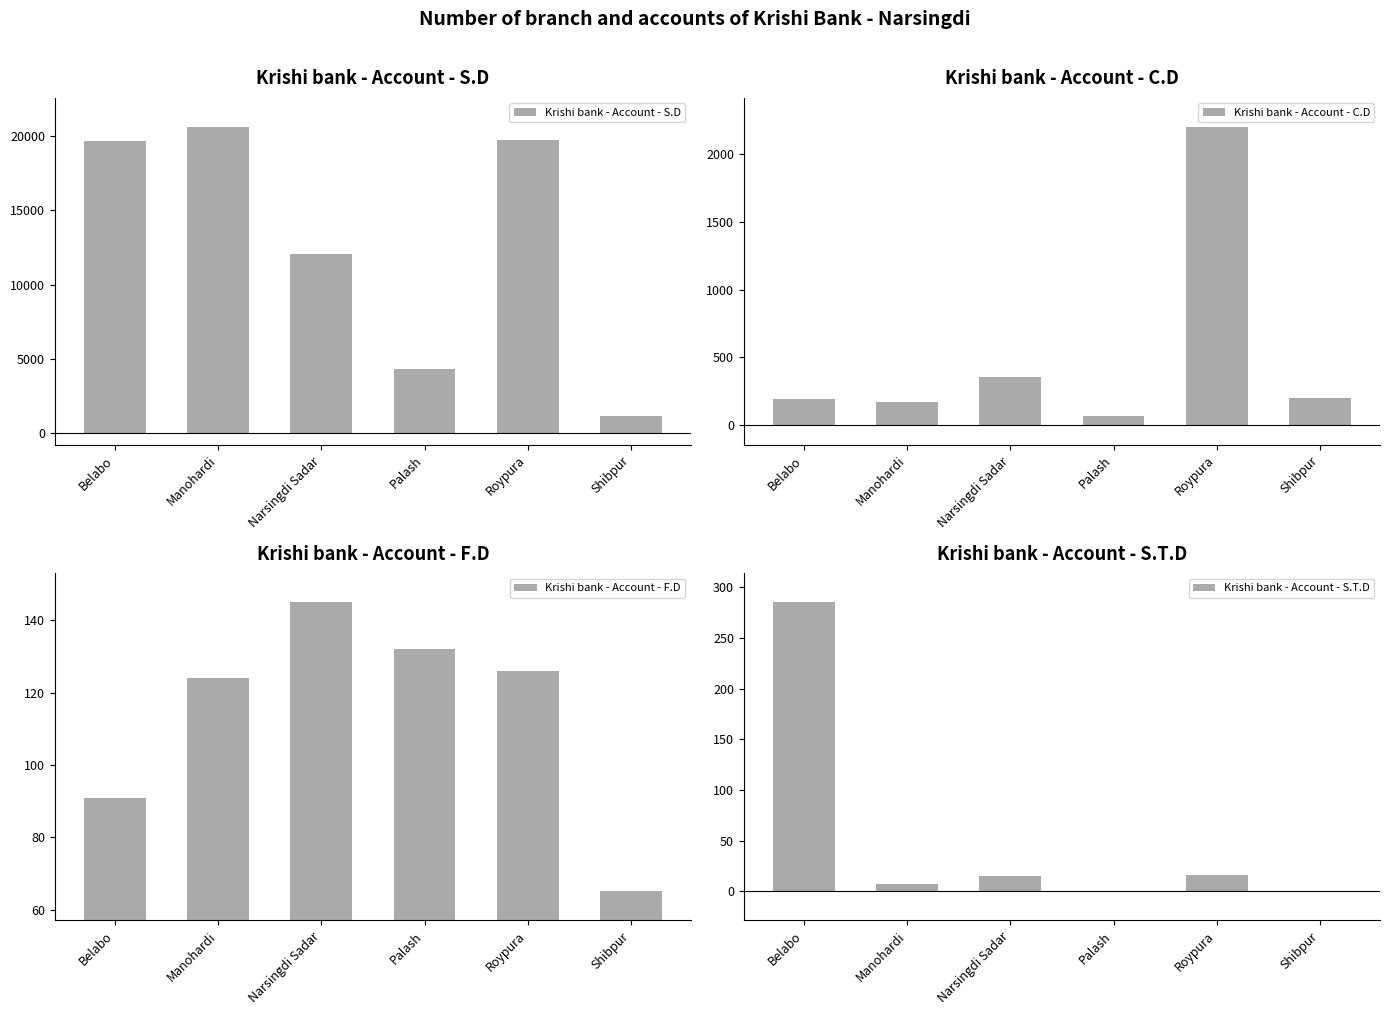

What is the average value of the Krishi bank - Account - C.D series?

532